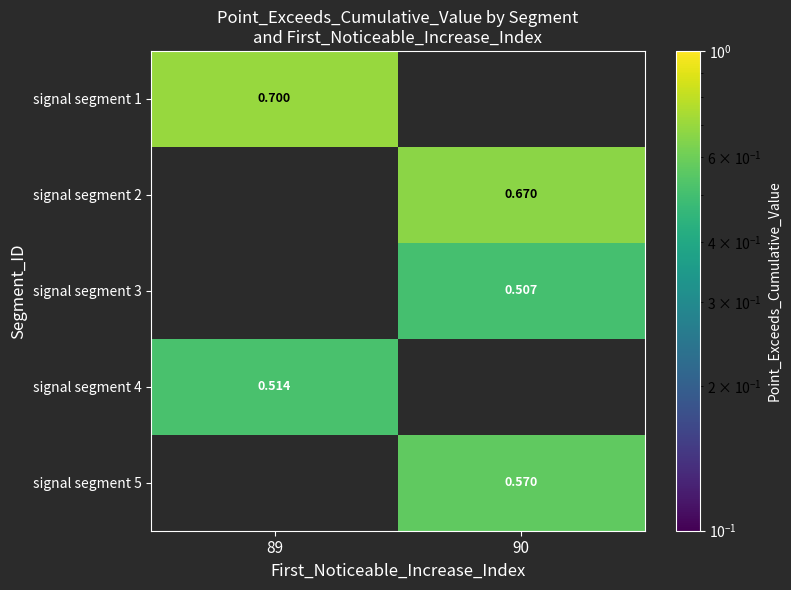

Which category has the highest value across all series?

89